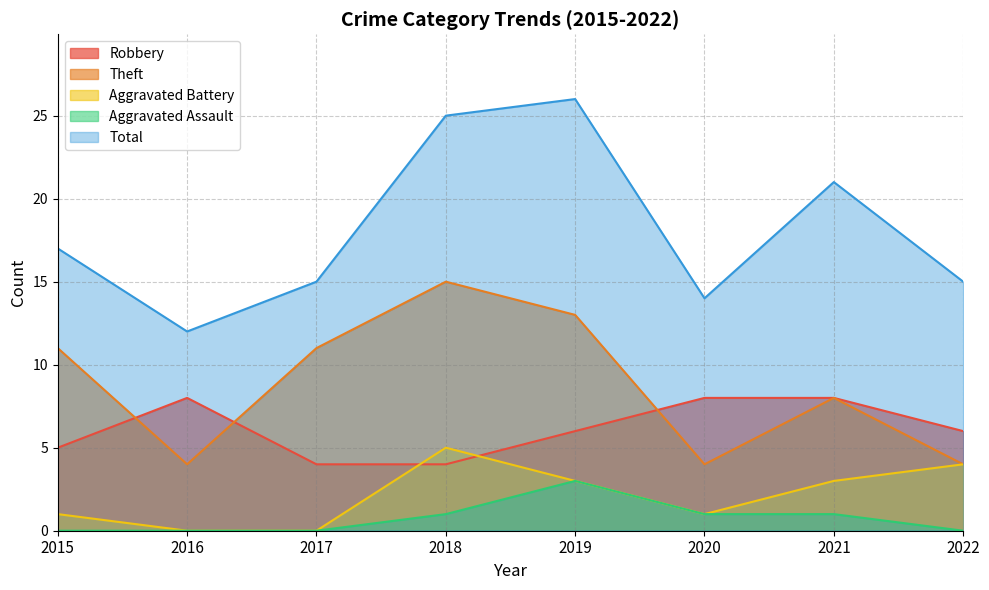

How many data points in Aggravated Battery are above 3?

2